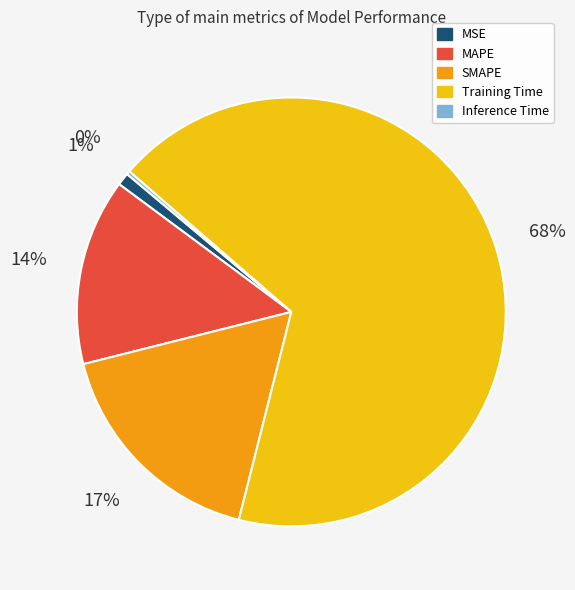

Is it true that MAPE is 1% of the pie?

False